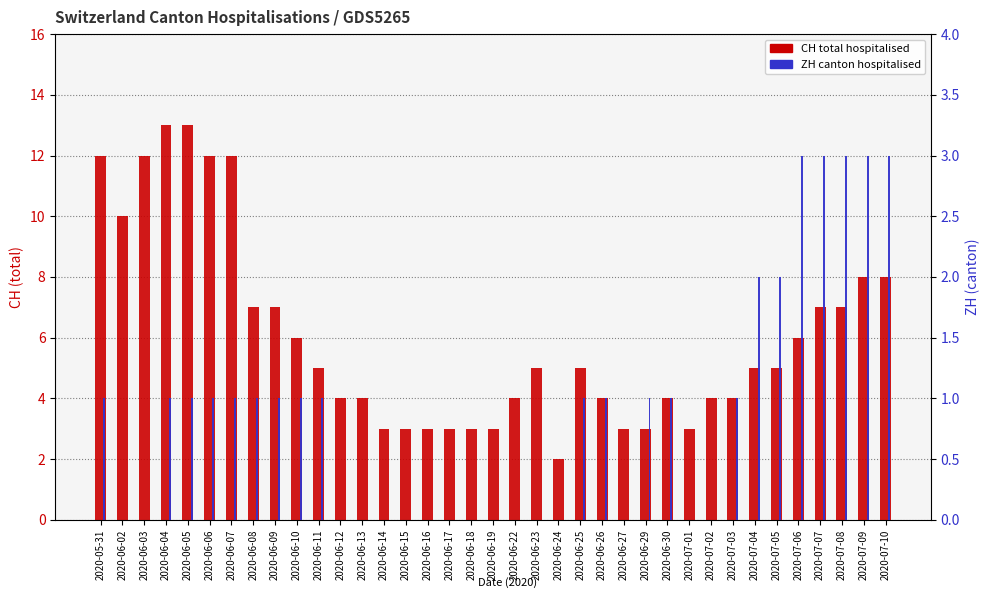

What is the difference between the highest and lowest values at 2020-06-04?

12